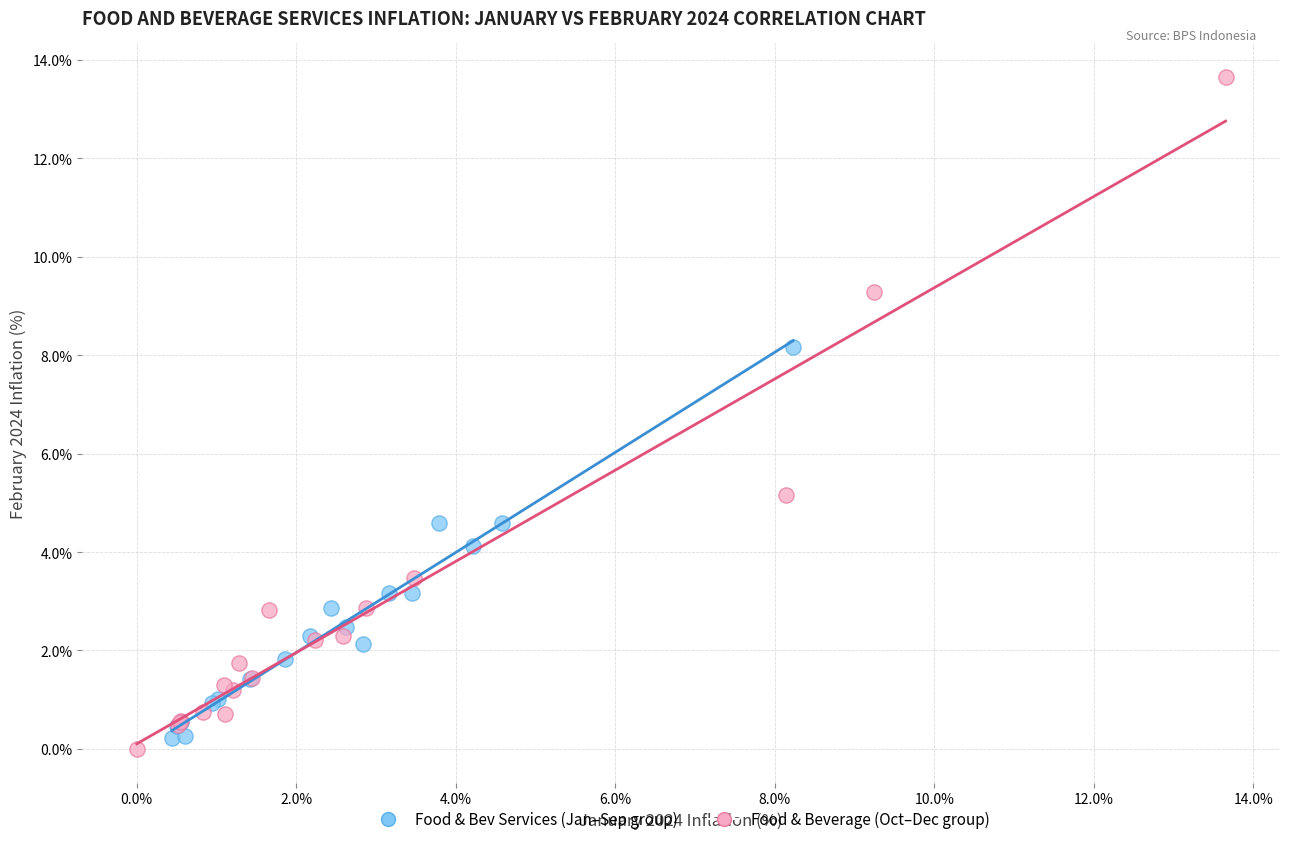

Which series contains the highest Y value?

Food & Beverage (Oct–Dec group)